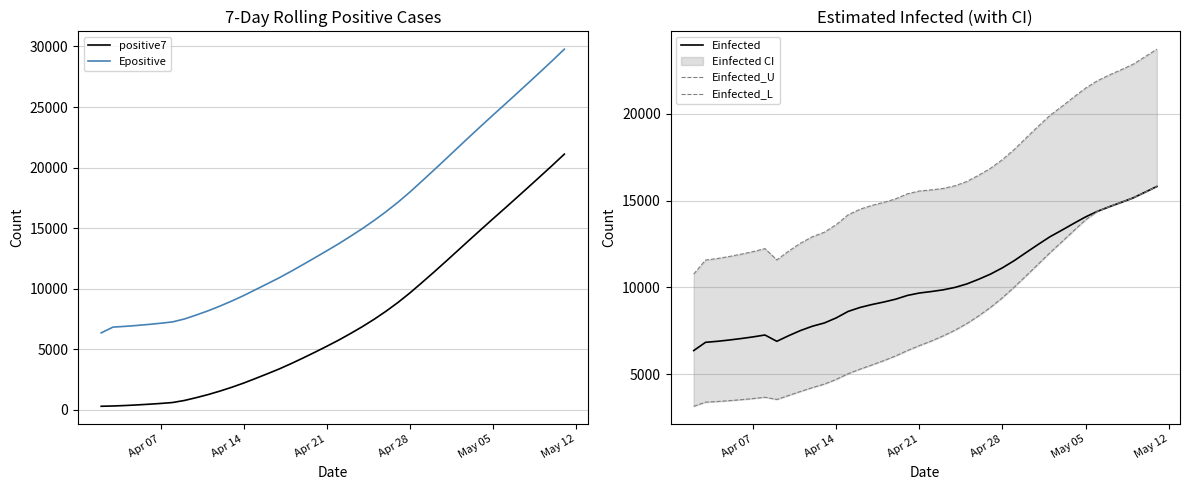

What is the minimum value for Einfected?

6359.6